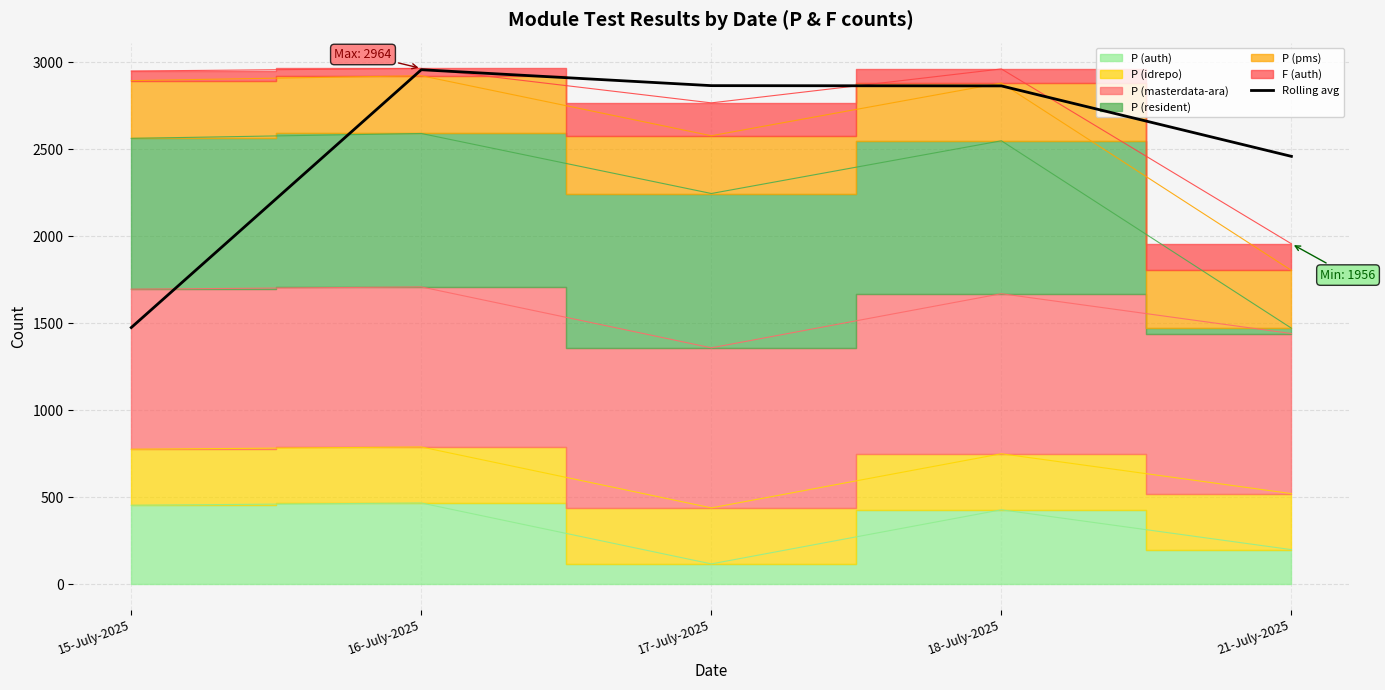

Approximately how many times larger is the value at 16-July-2025 compared to 15-July-2025?

2.0